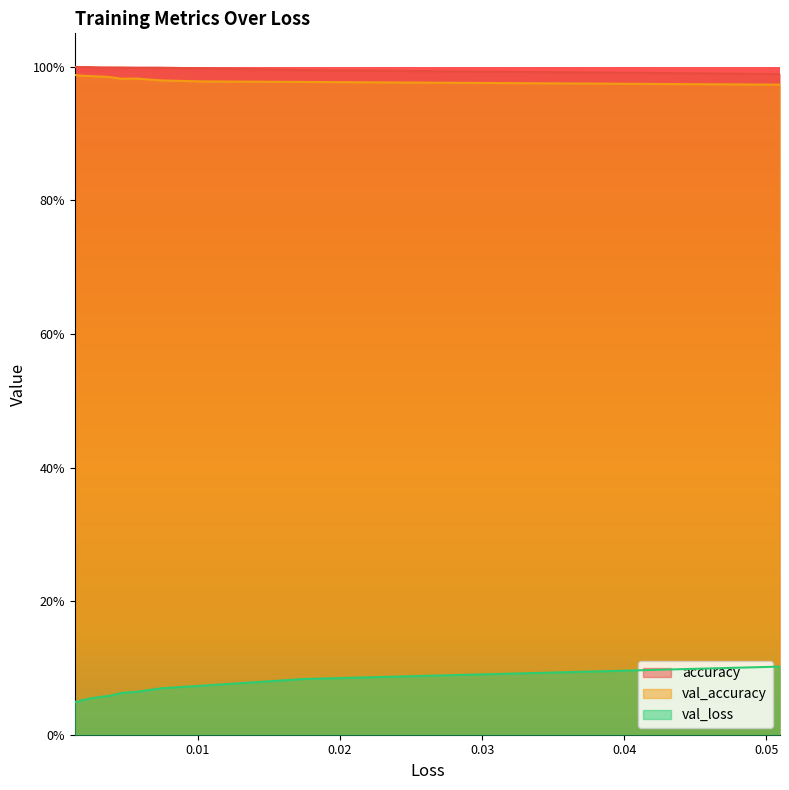

True or false: val_loss and val_accuracy cross at least once.

False